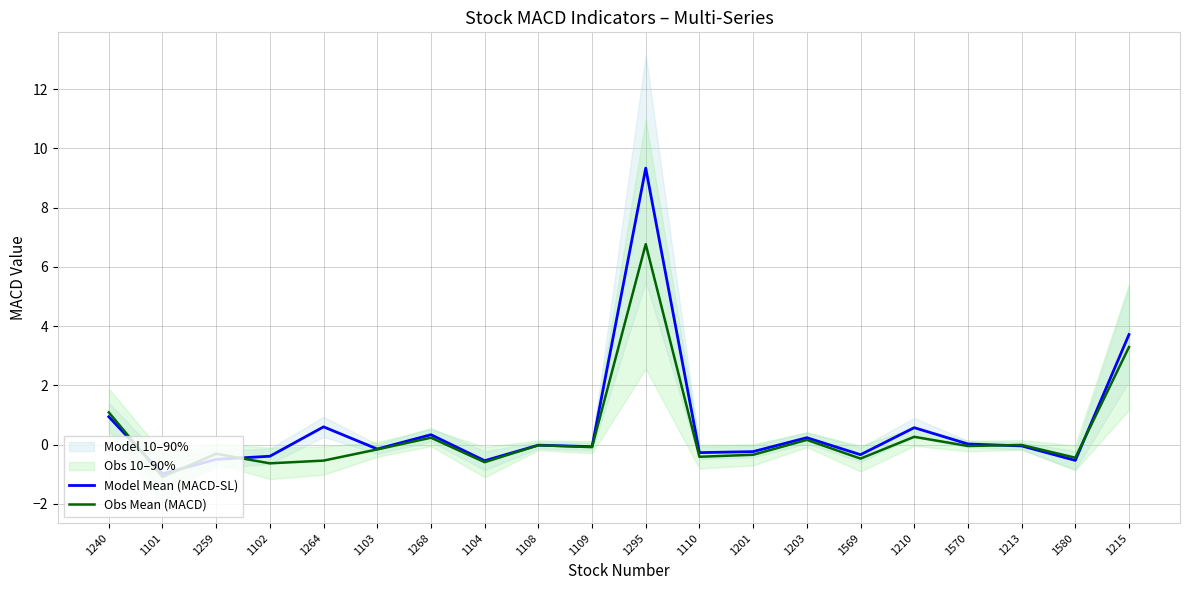

What is the difference between the Obs Mean (MACD) values at 1201 and 1268?

0.6